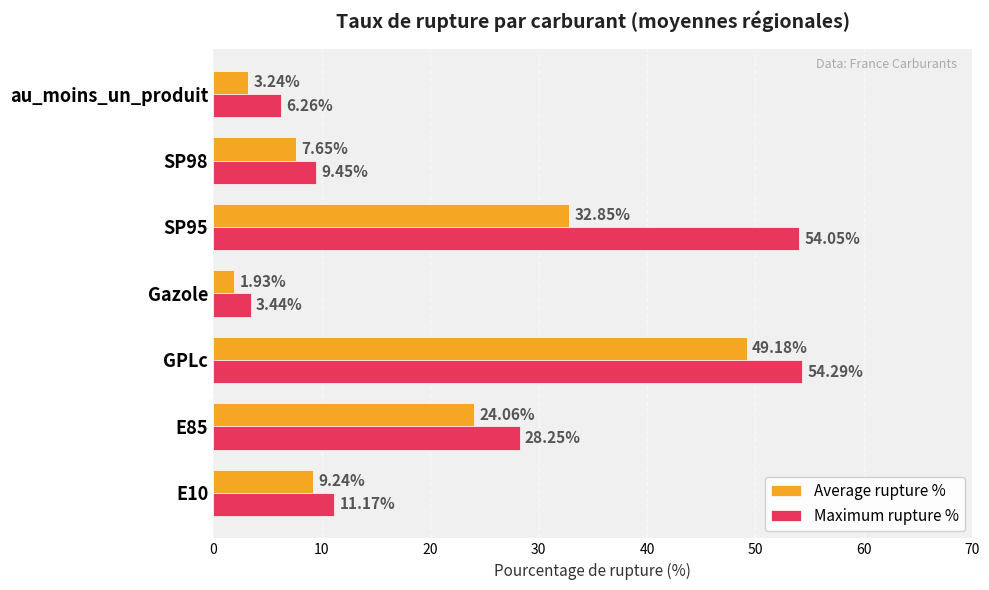

List the series in order of their peak value, highest first.

Maximum rupture %, Average rupture %